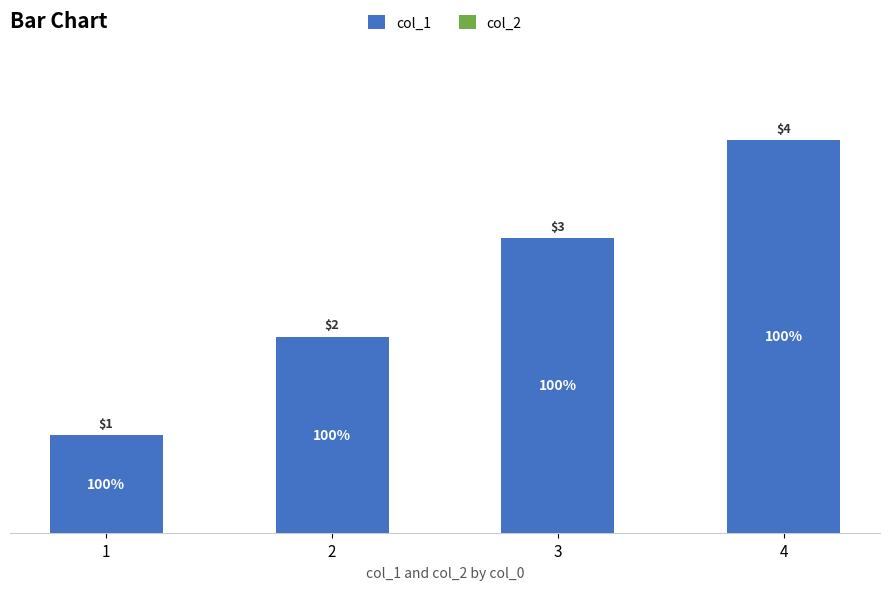

List the labels in order of value, largest first.

4, 3, 2, 1